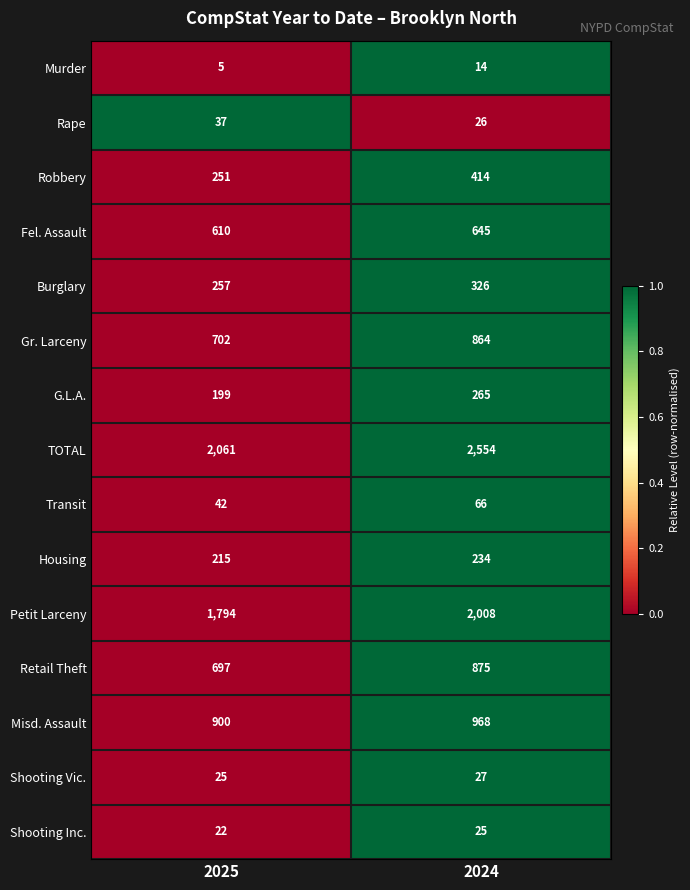

What is the total value across all series at 2025?

7817